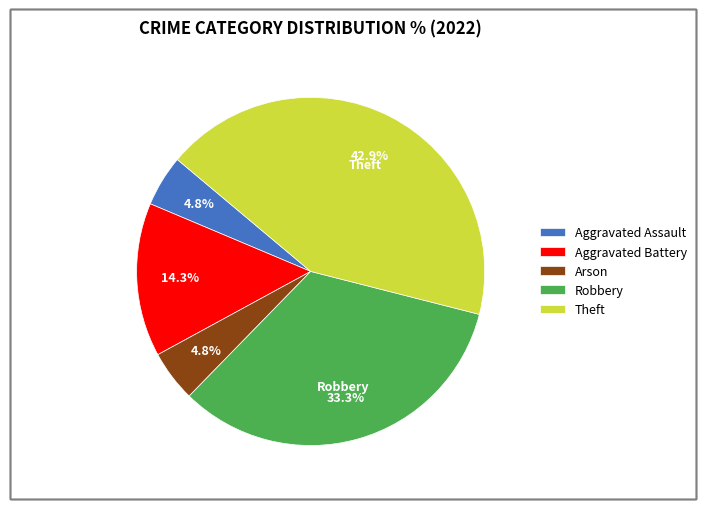

Which category has the biggest portion of the pie?

Theft